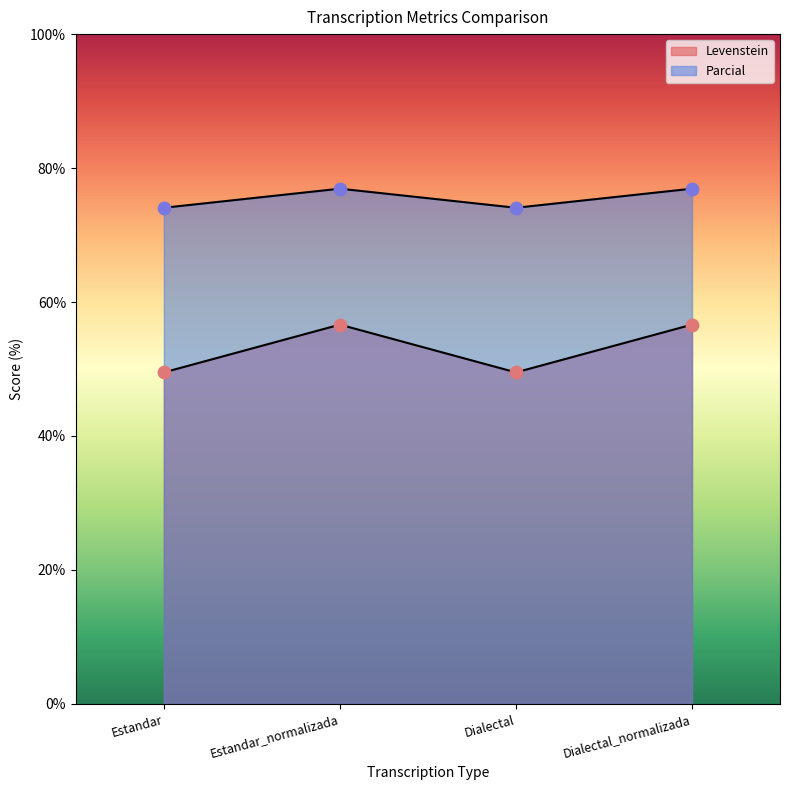

At how many categories does at least one series exceed 76?

2